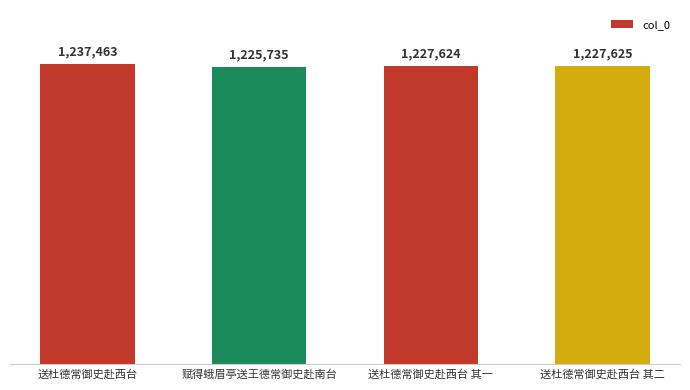

What is the difference between the maximum and second lowest values?

9839